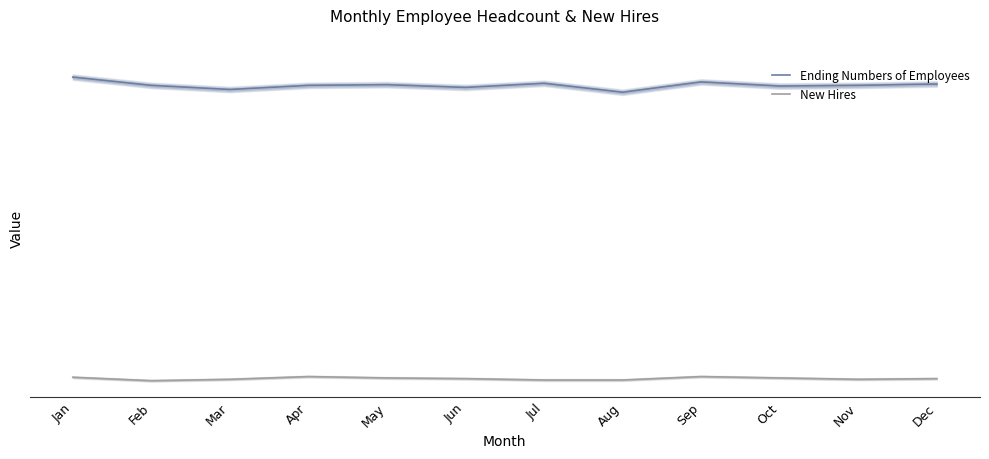

How many interior local peaks does the Ending Numbers of Employees series have?

3